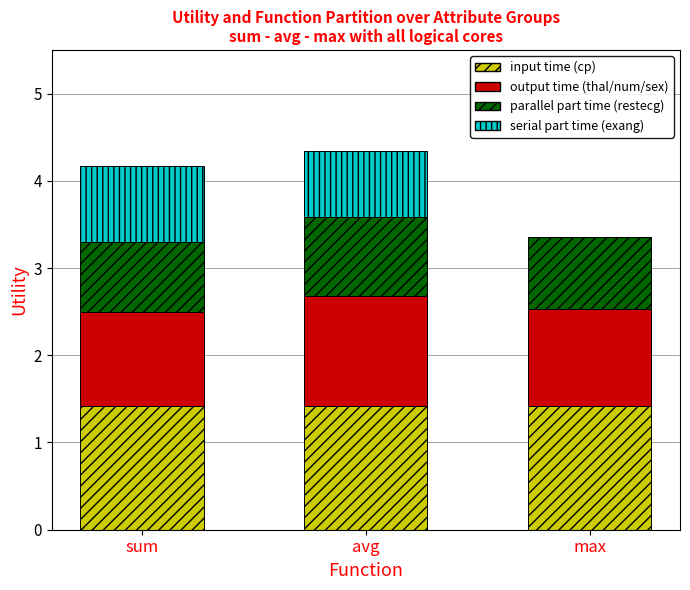

Is it true that input time (cp) equals 1.4 at sum?

True